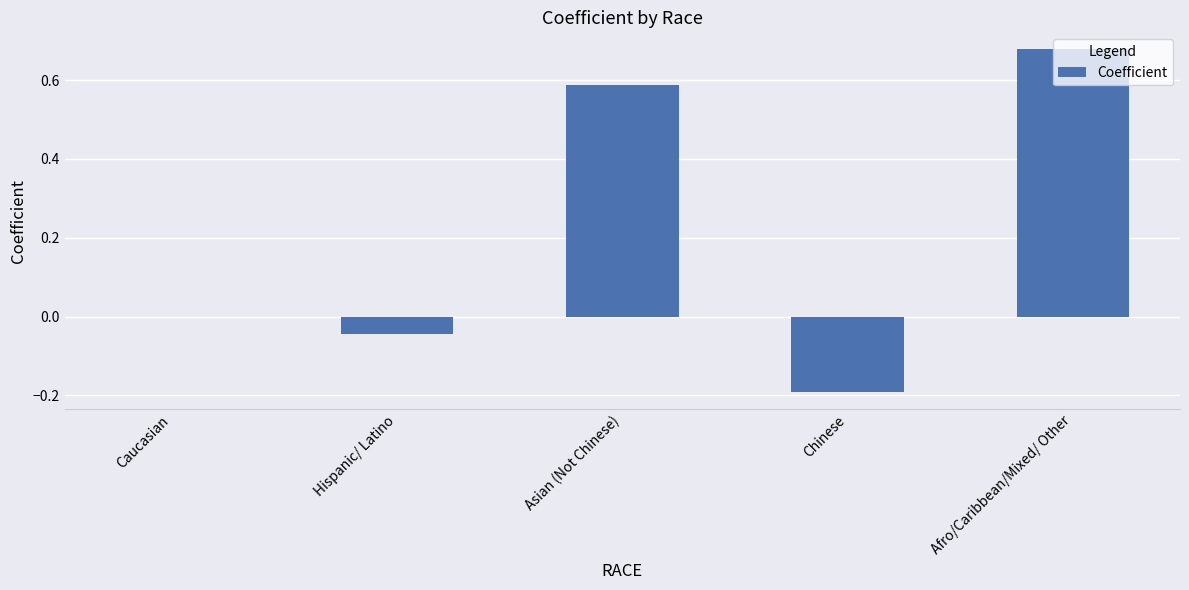

At which label is the value closest to 0?

Caucasian